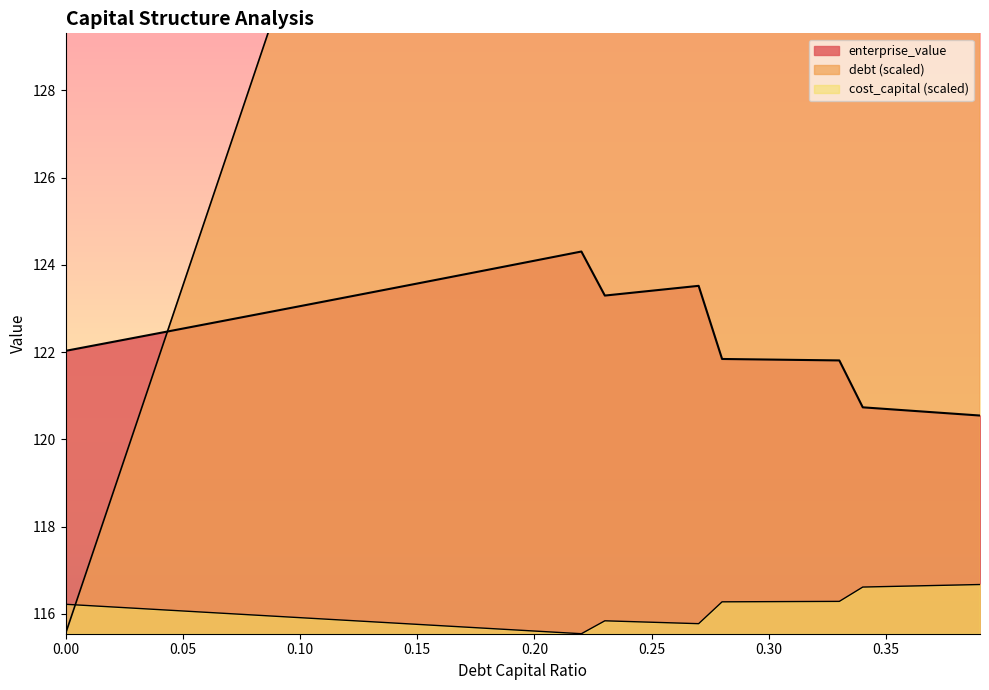

At which label does cost_capital reach its peak?

0.39